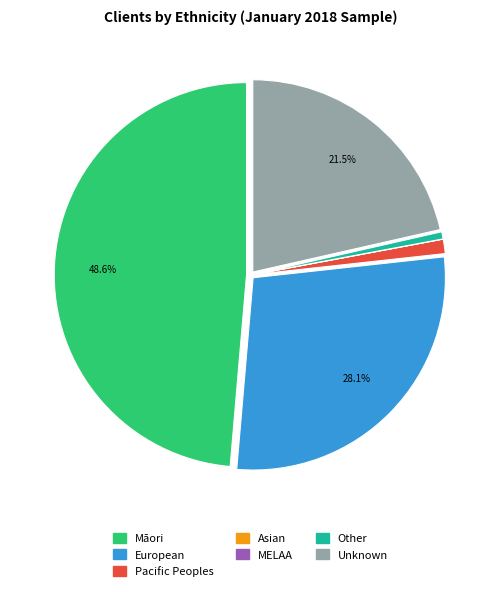

To the nearest percent, what portion does European represent?

28%